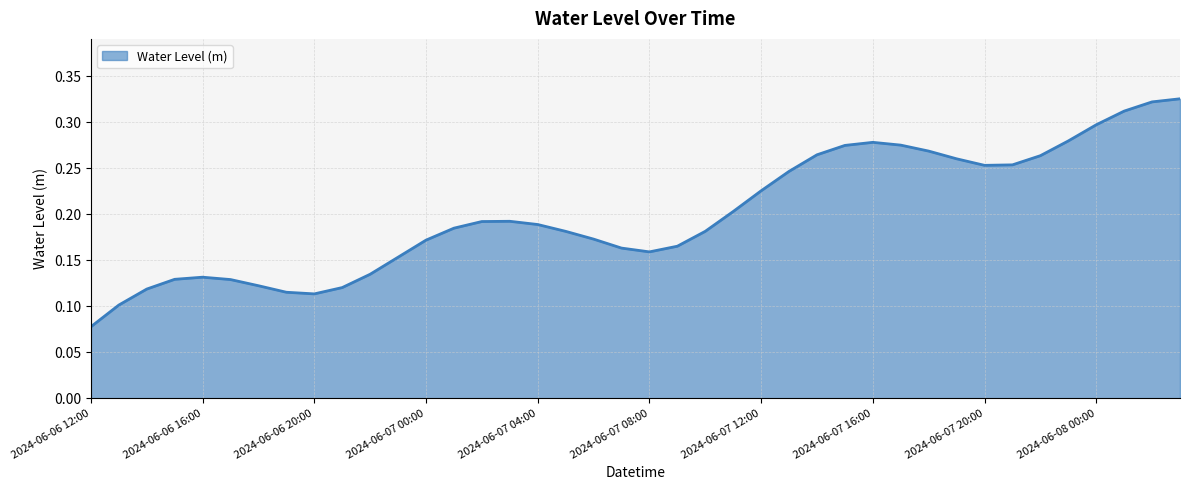

How many lines are shown in the chart?

1